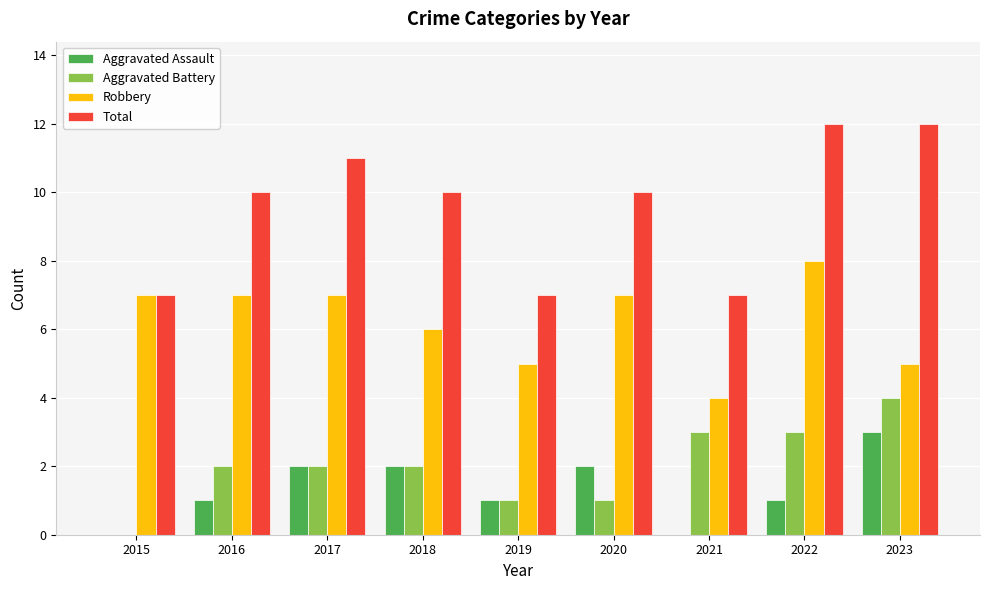

Is the value of Aggravated Battery at 2021 greater than the value of Robbery at 2016?

No